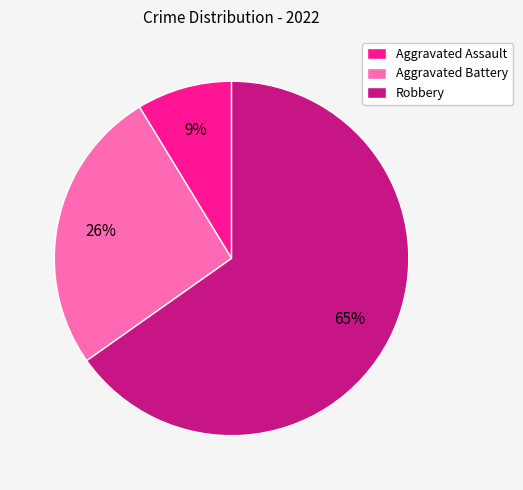

What percentage is the Aggravated Battery slice, to the nearest percent?

26%